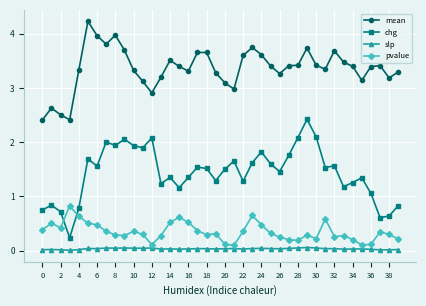

What is the greatest value displayed?

4.2